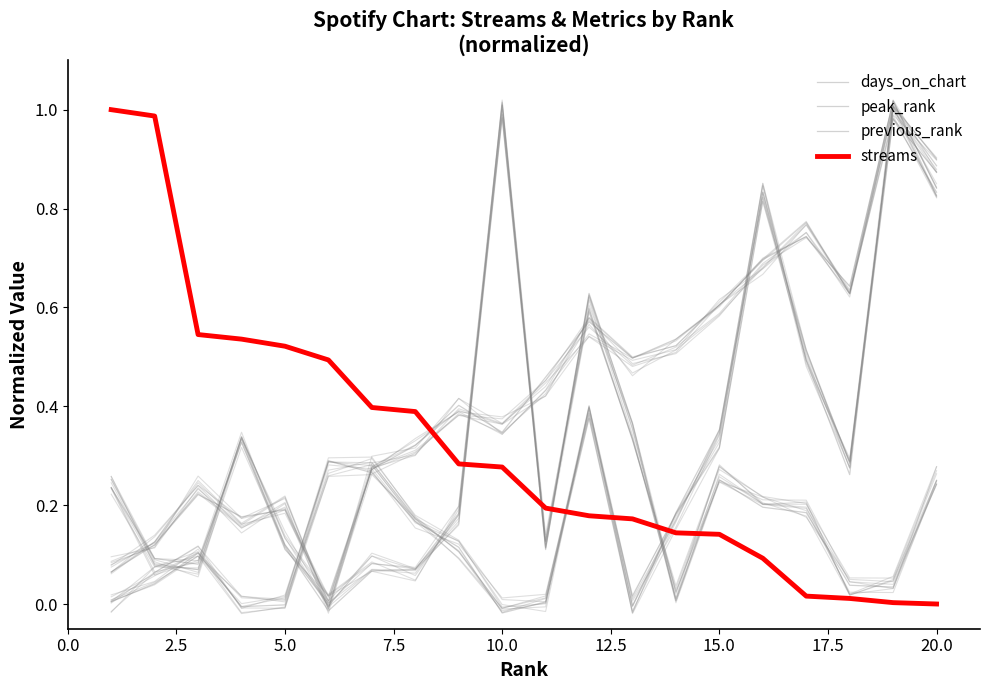

How many values in streams are above zero?

19